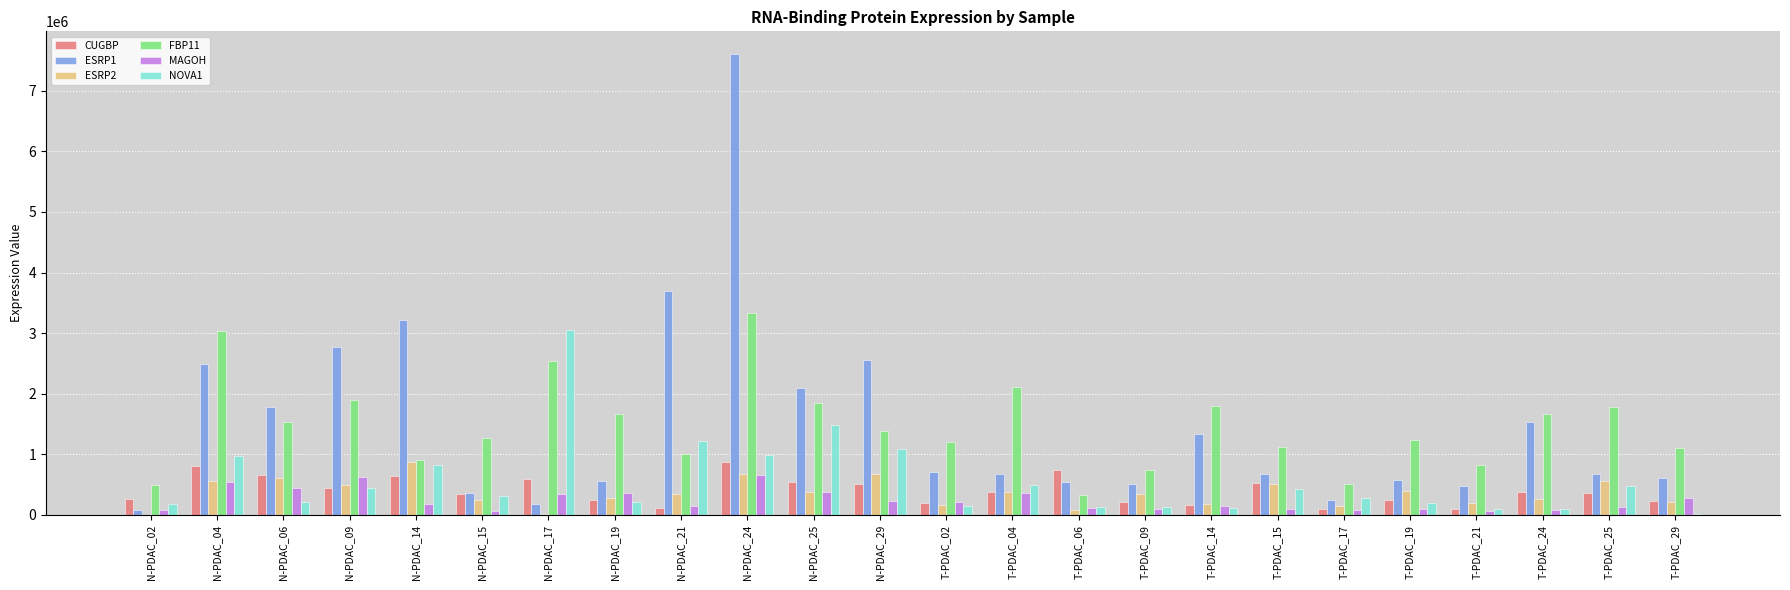

What is the maximum value shown in the chart?

7602086.6